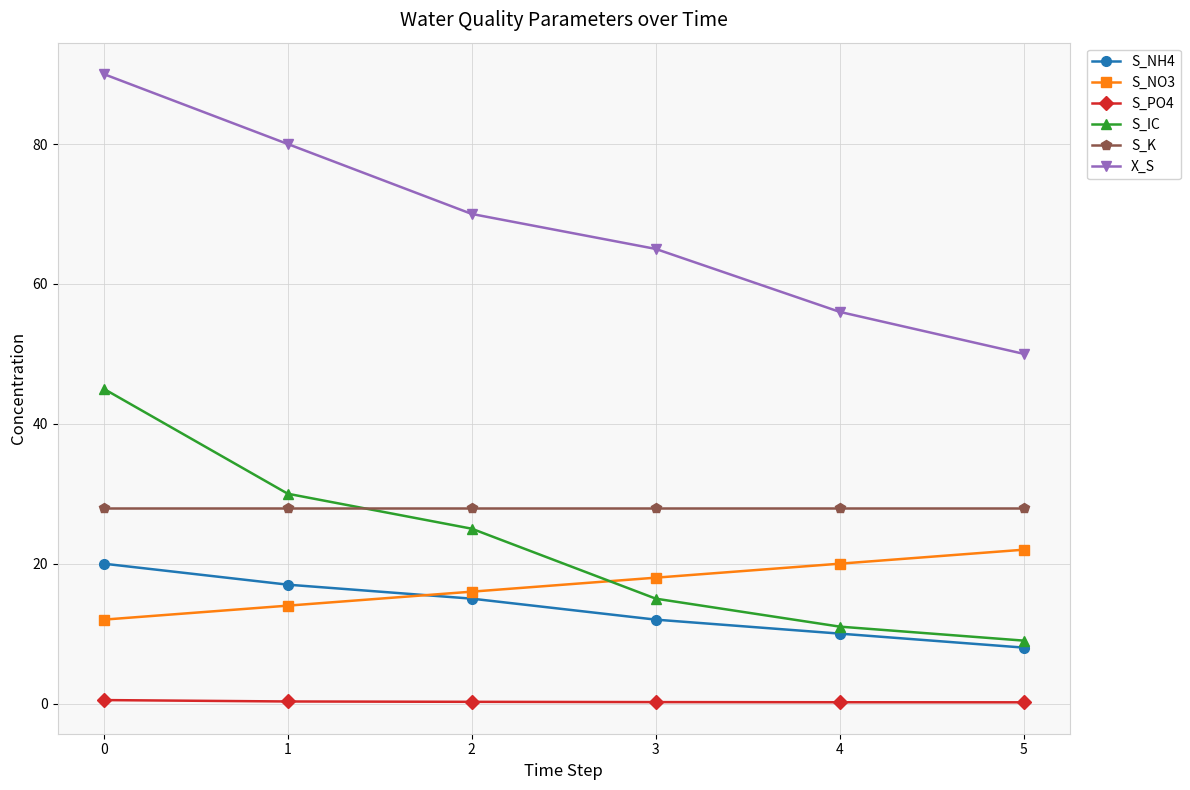

True or false: X_S has a value of 56.0 at 4.

True